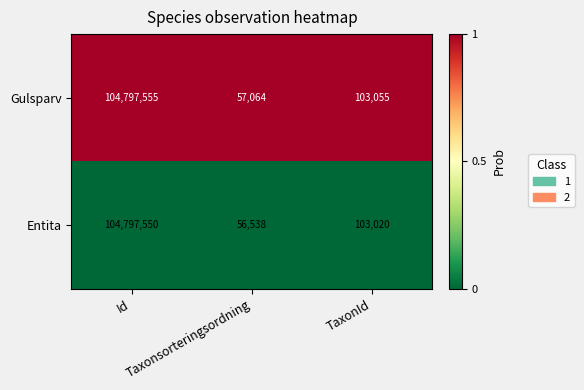

Rank the series by their maximum value, from lowest to highest.

Entita, Gulsparv